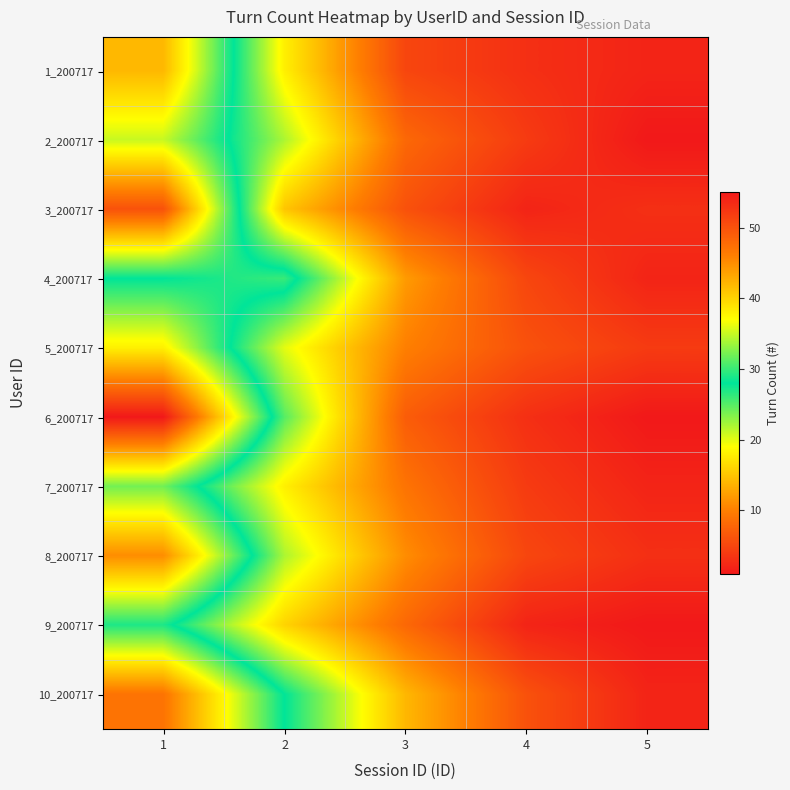

At which category is the sum across all series the highest?

1